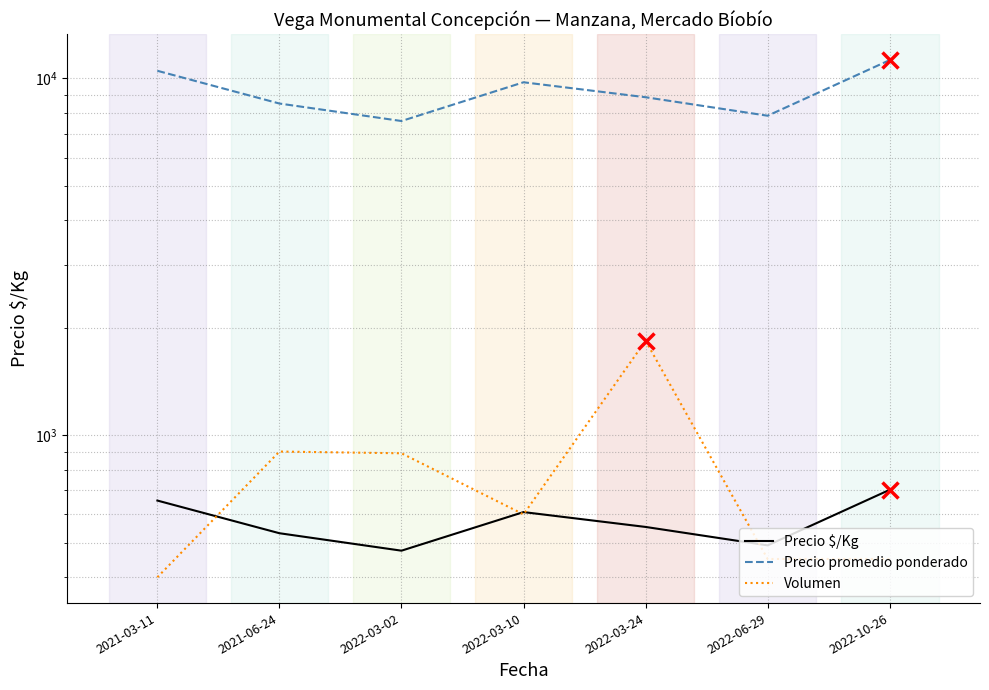

What is the total value across all series at 2022-10-26?

12403.2